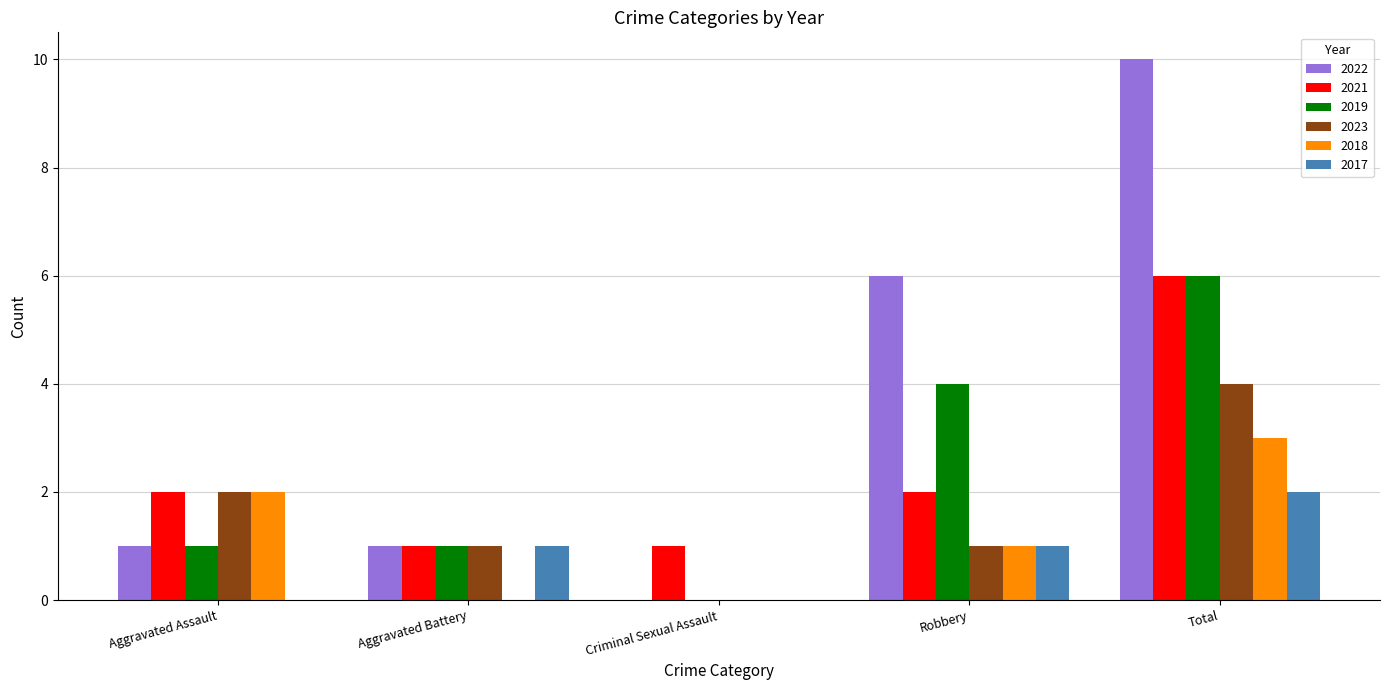

Reading left to right, transcribe all the data shown in this chart.

2022: Aggravated Assault=1	Aggravated Battery=1	Criminal Sexual Assault=0	Robbery=6	Total=10
2021: Aggravated Assault=2	Aggravated Battery=1	Criminal Sexual Assault=1	Robbery=2	Total=6
2019: Aggravated Assault=1	Aggravated Battery=1	Criminal Sexual Assault=0	Robbery=4	Total=6
2023: Aggravated Assault=2	Aggravated Battery=1	Criminal Sexual Assault=0	Robbery=1	Total=4
2018: Aggravated Assault=2	Aggravated Battery=0	Criminal Sexual Assault=0	Robbery=1	Total=3
2017: Aggravated Assault=0	Aggravated Battery=1	Criminal Sexual Assault=0	Robbery=1	Total=2